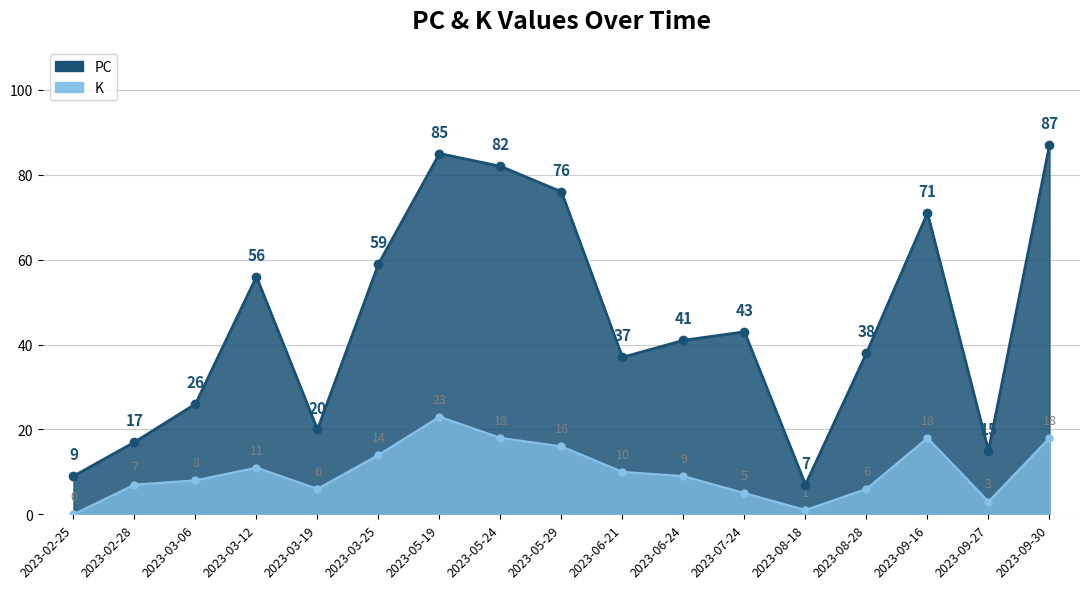

Reading right to left, extract all data points from this chart.

PC: 87	15	71	38	7	43	41	37	76	82	85	59	20	56	26	17	9
K: 18	3	18	6	1	5	9	10	16	18	23	14	6	11	8	7	0